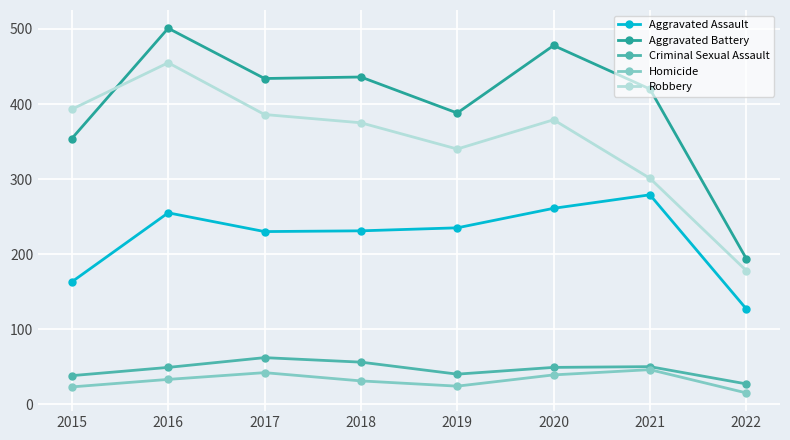

Which series has the widest spread of values?

Aggravated Battery